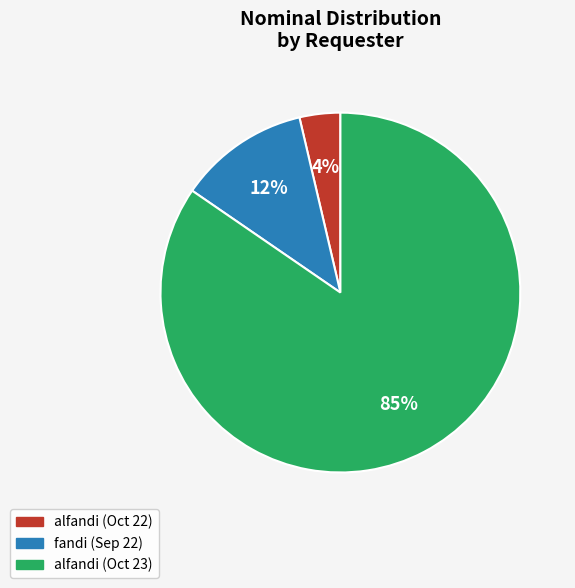

To the nearest percent, what is the average slice percentage?

33%